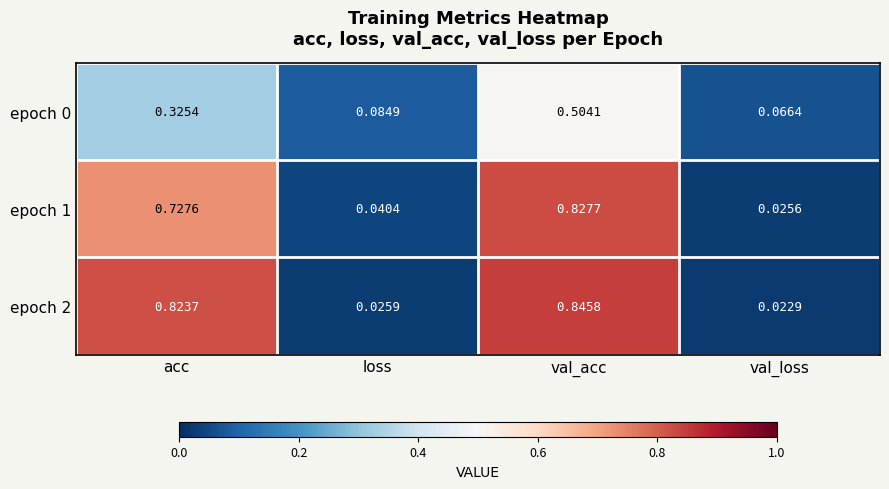

Which category has the lowest value across all series?

val_loss